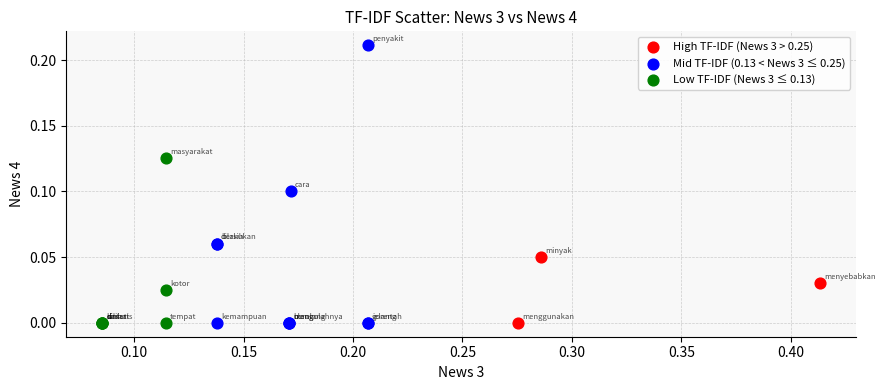

Which series has the widest spread of Y values?

Mid TF-IDF (0.13 < News 3 ≤ 0.25)